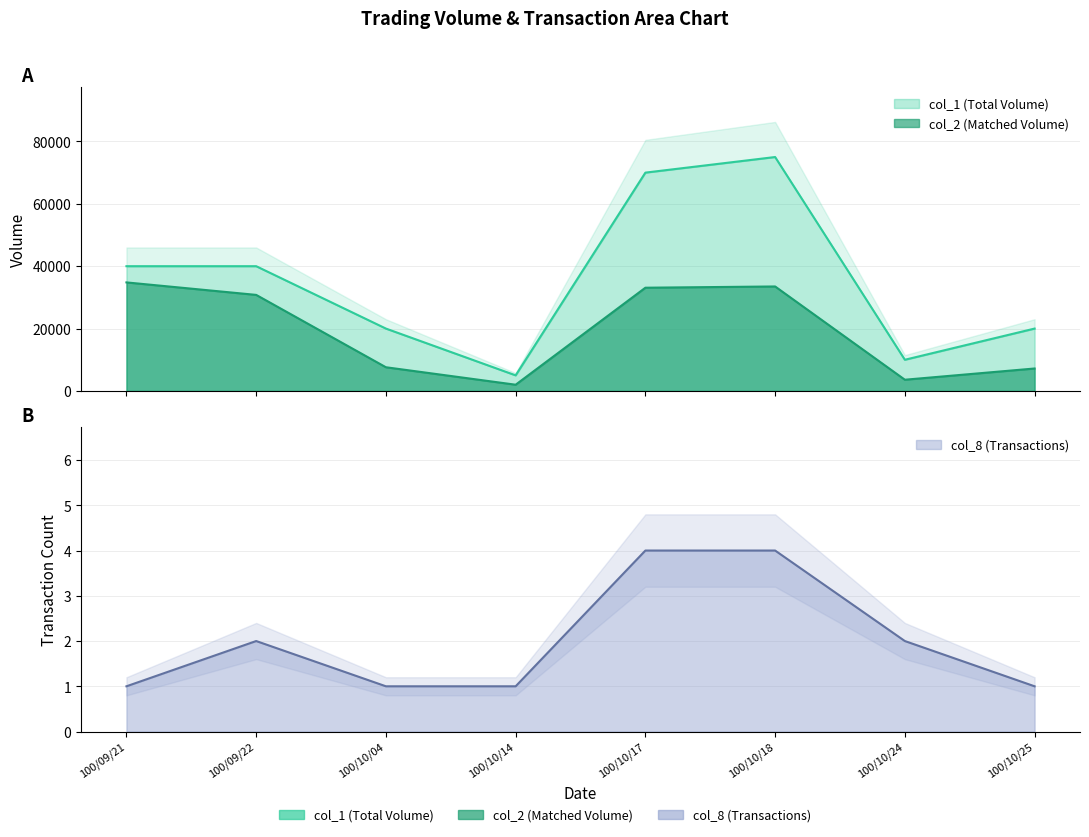

Reading left to right, list all the values displayed in this chart.

col_1: 40000	40000	20000	5000	70000	75000	10000	20000
col_2: 34800	30800	7600	2000	33100	33500	3600	7200
col_8: 1	2	1	1	4	4	2	1